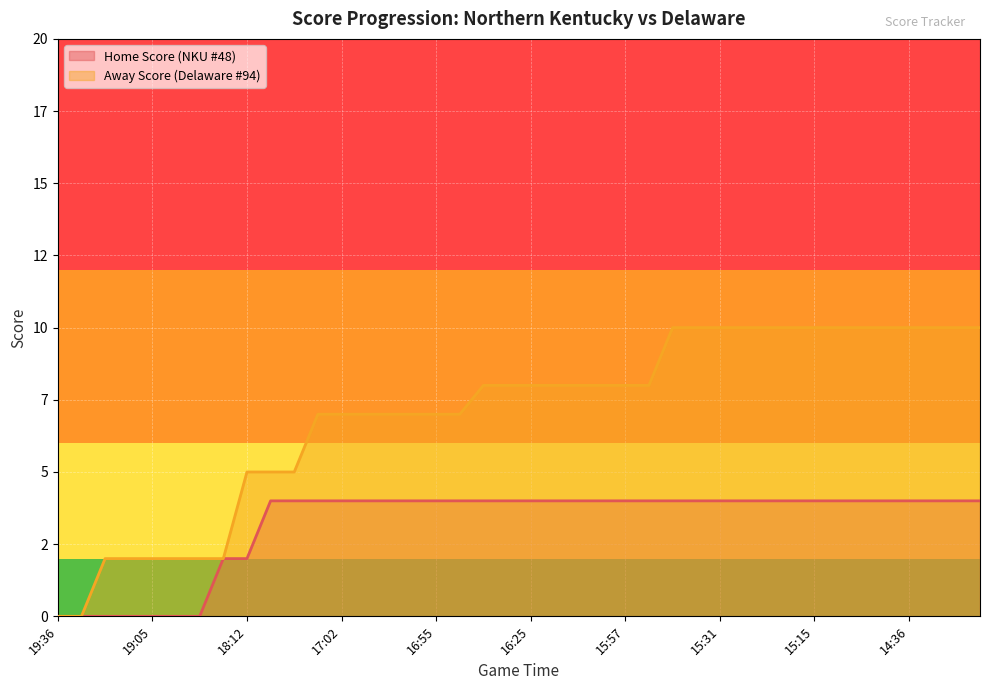

What is the total value across all series at 16:07?

12